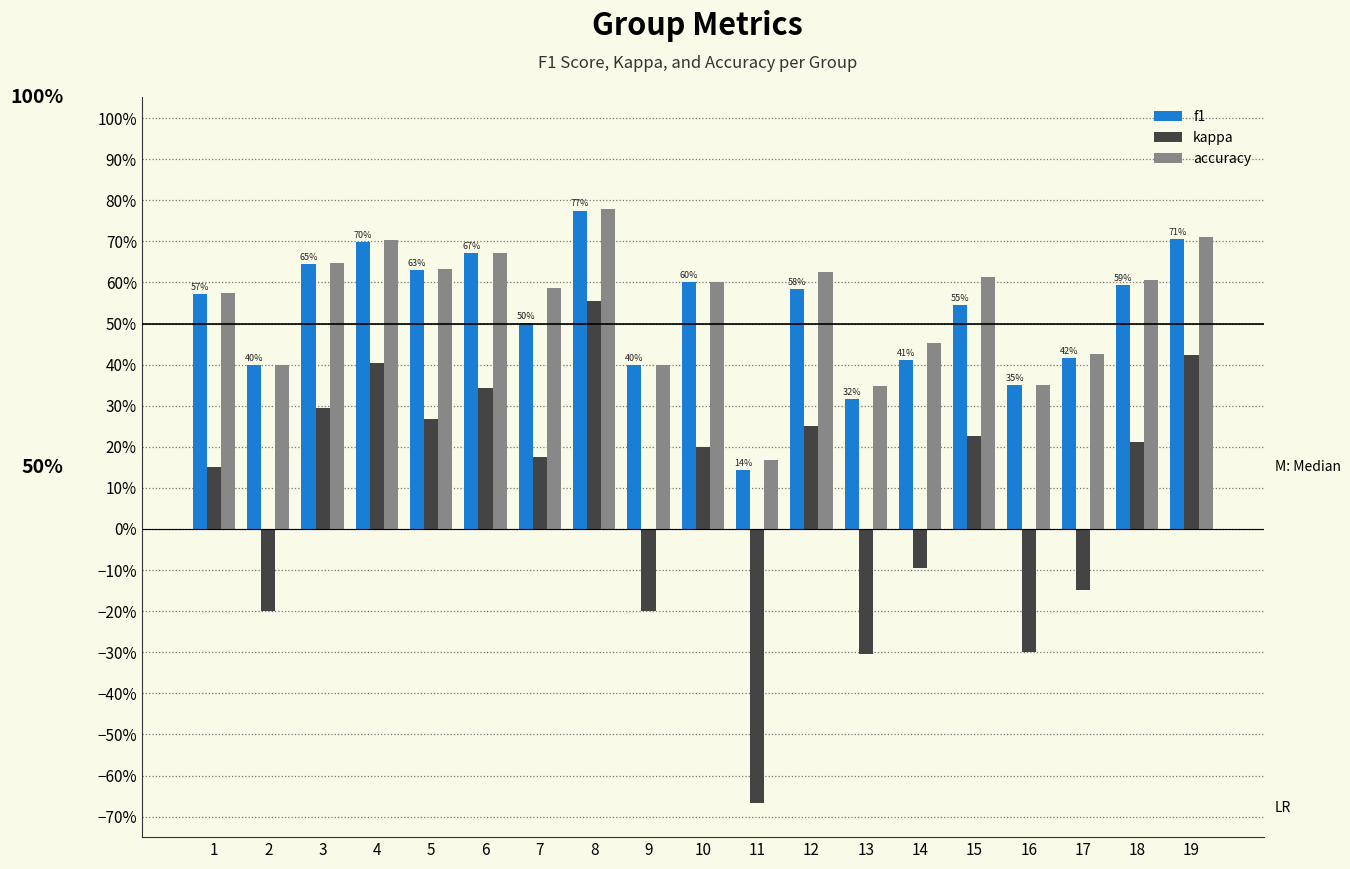

What is the difference between the kappa values at 6 and 17?

0.5